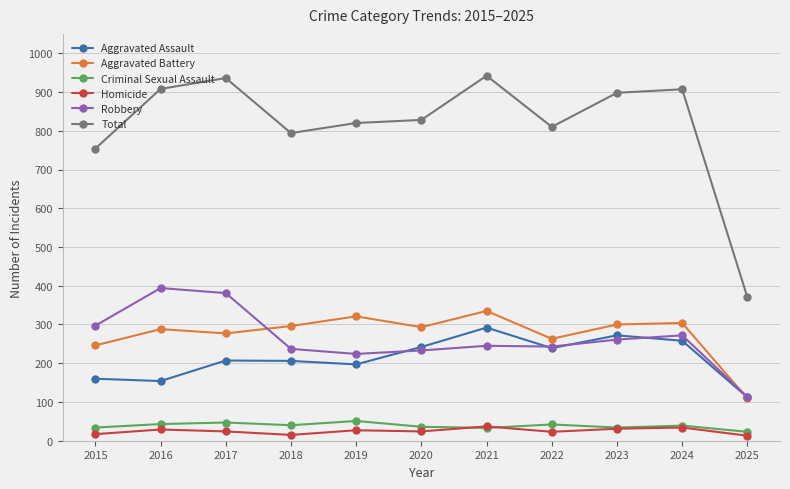

What is the difference between the maximum and second lowest values in the Criminal Sexual Assault series?

18